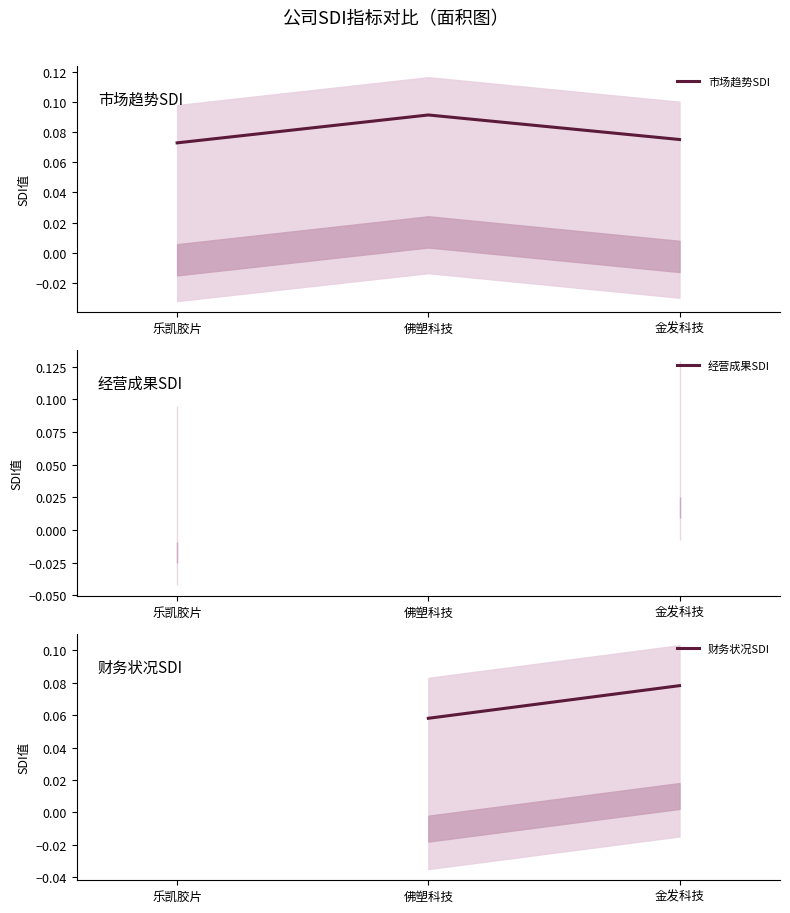

Is the value of 财务状况SDI at 金发科技 greater than the value of 市场趋势SDI at 佛塑科技?

No